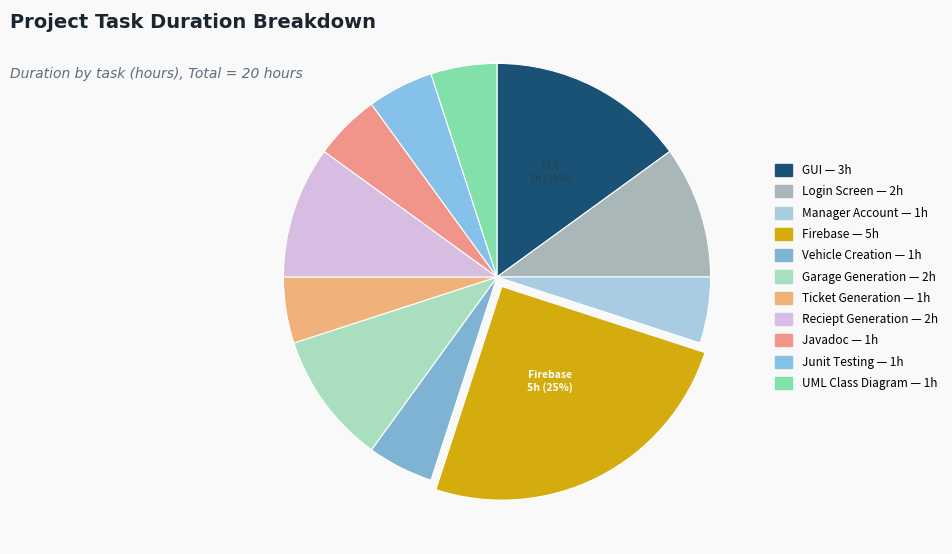

To the nearest percent, what is the difference between the Login Screen and UML Class Diagram slice percentages?

5%